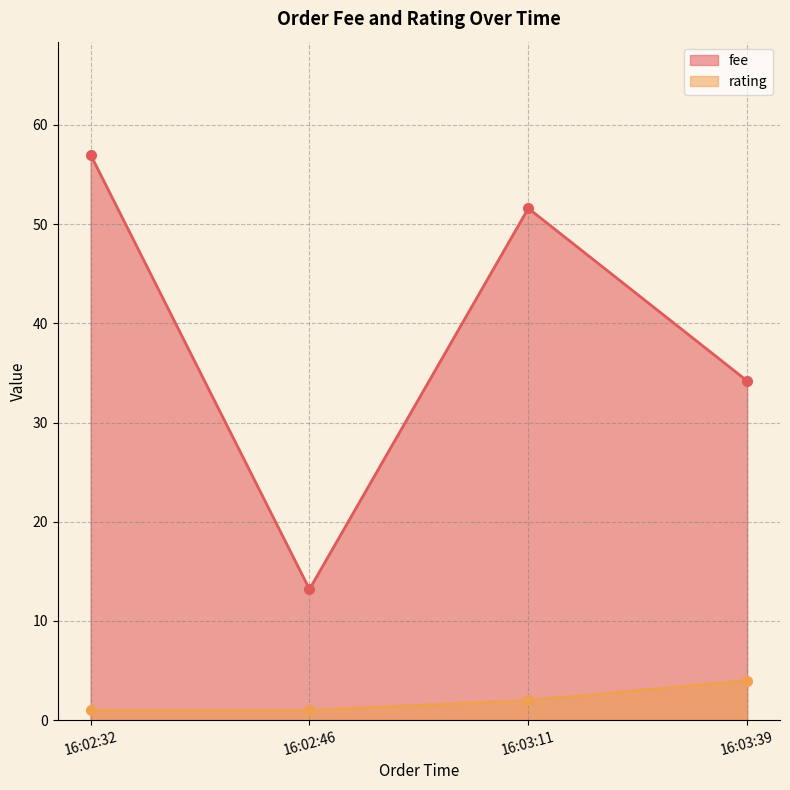

Does the chart have visible grid lines?

Yes